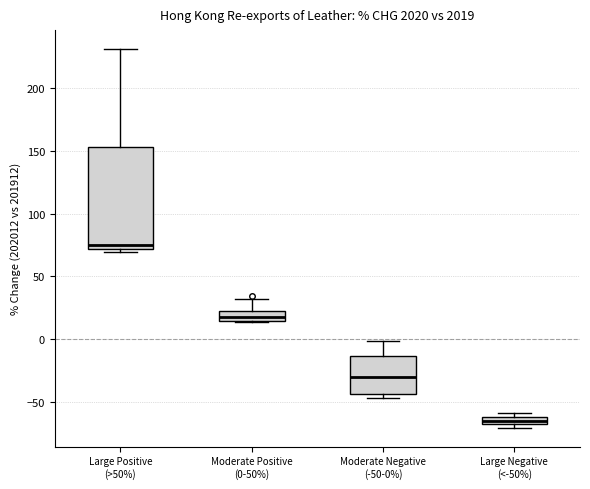

Which box is the tallest, from its lower edge to its upper edge?

Large Positive (>50%)